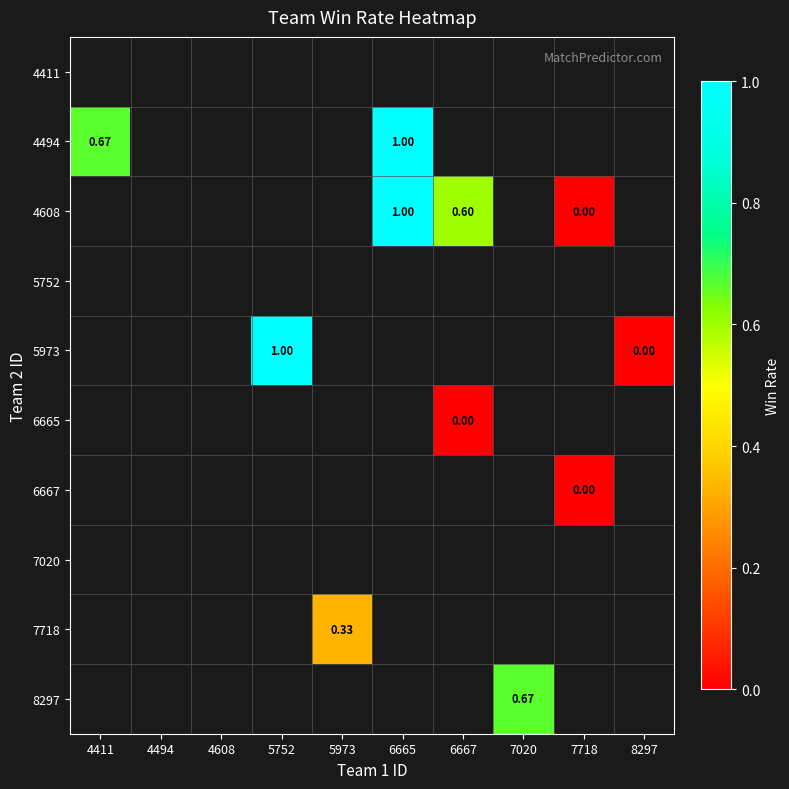

Which category has the lowest value across all series?

7718